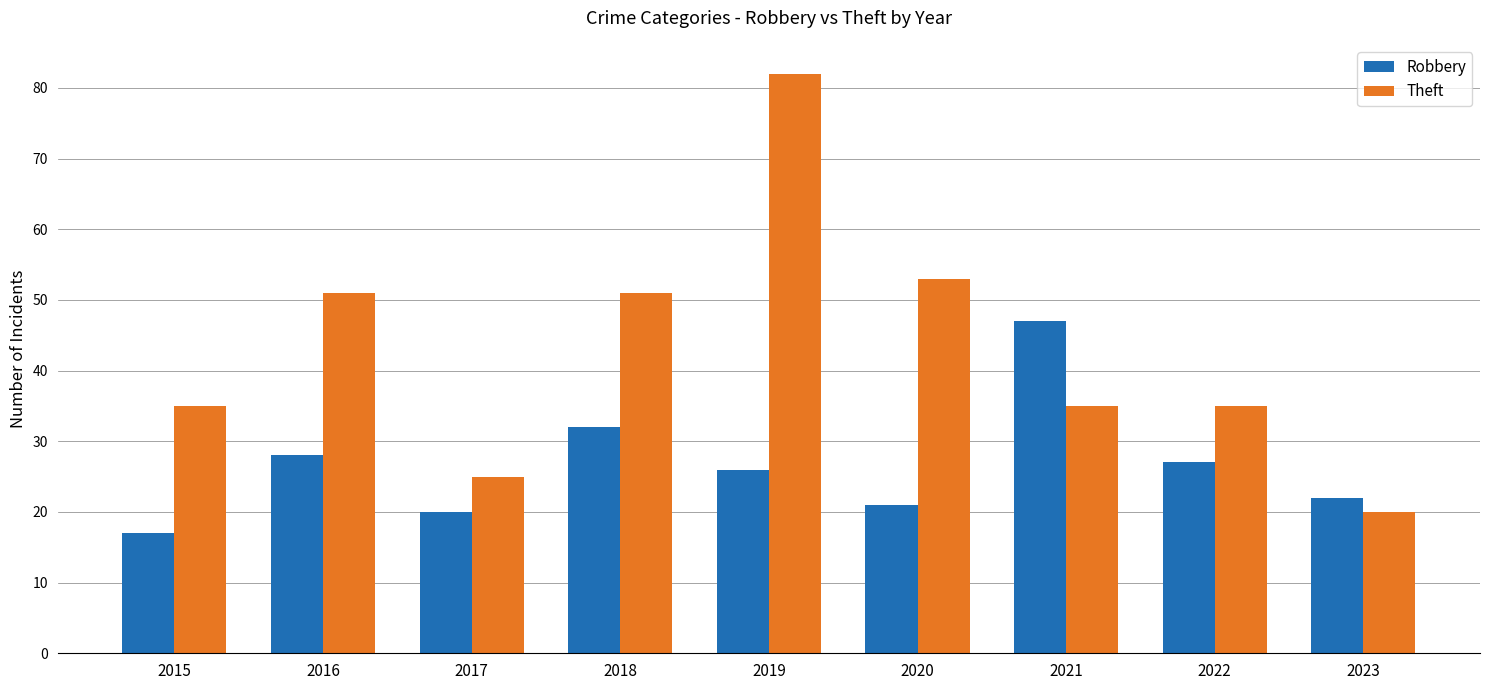

What is the sum of the Theft values at 2020 and 2021?

88